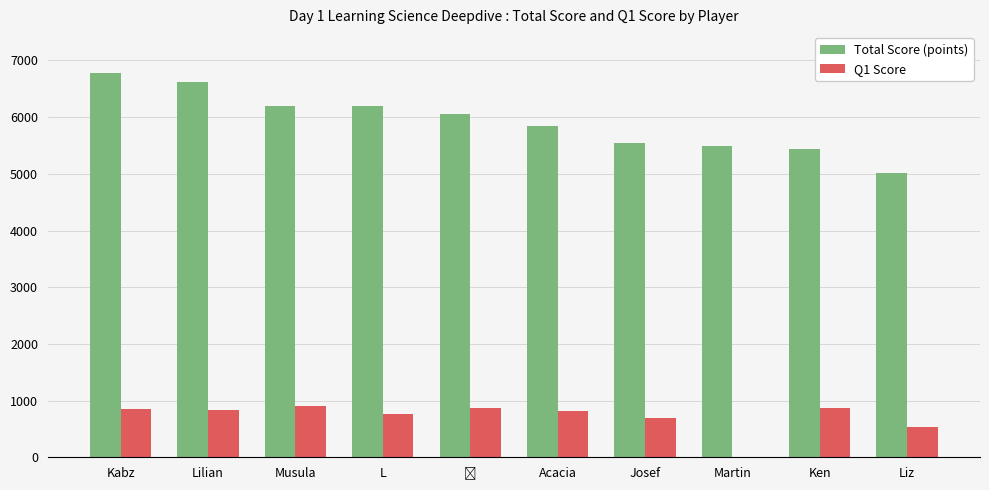

What is the sum of the Total Score (points) values at L and Martin?

11684